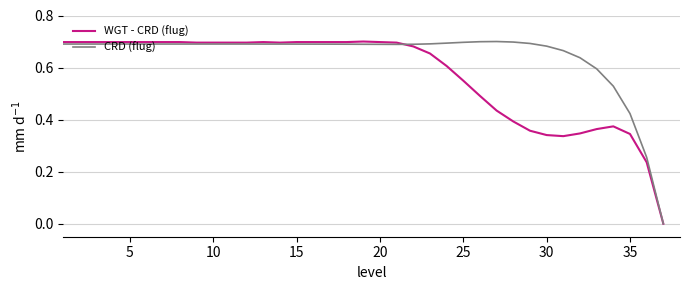

Which series has the largest total across all categories?

CRD (flug)